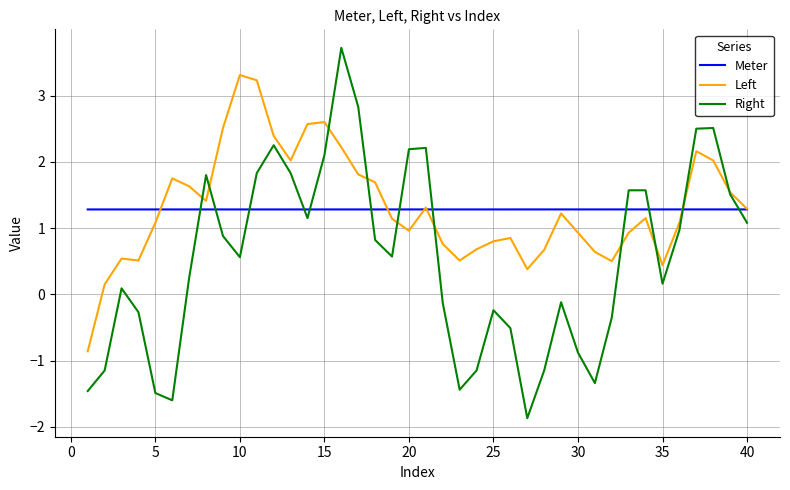

What is the sum of all Right values?

21.8